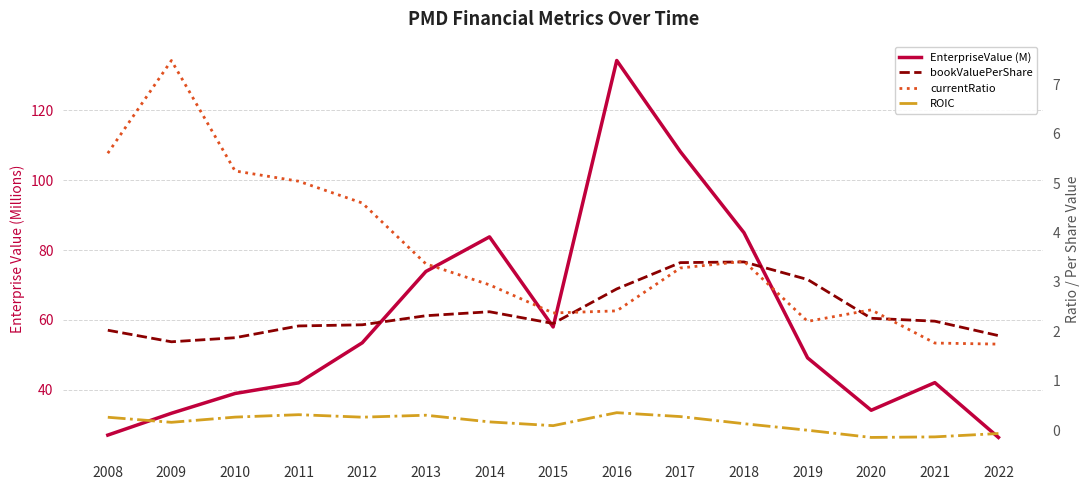

What is the difference between the bookValuePerShare values at 2010 and 2019?

1.2